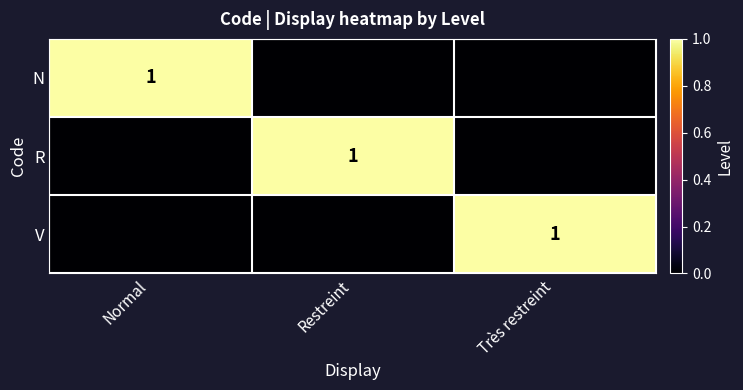

Is it true that N equals 0 at Normal?

False